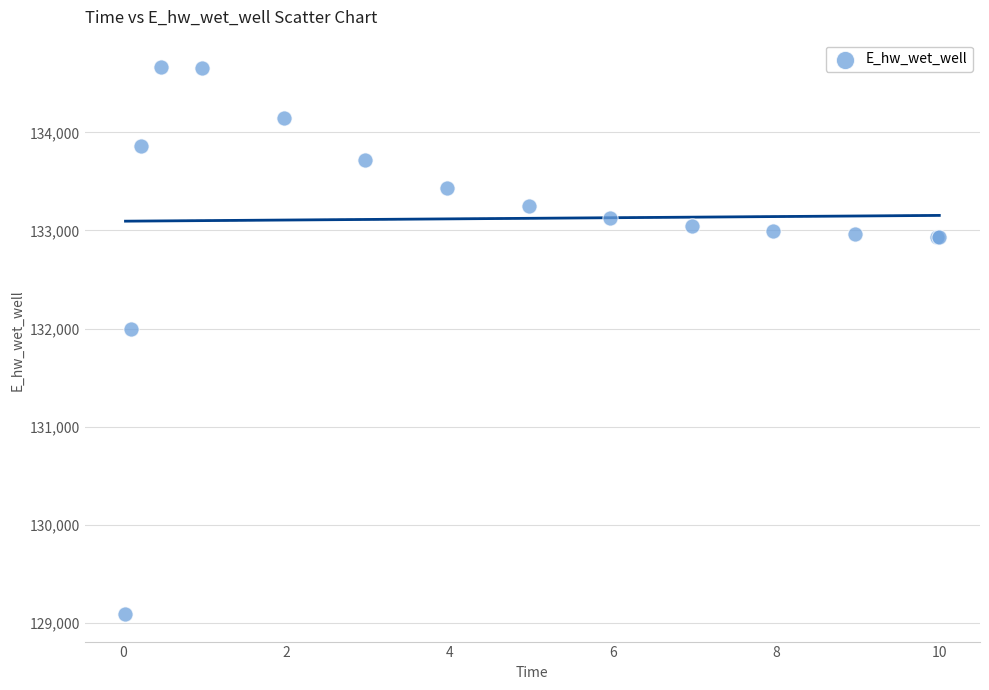

What Y value in the scatter plot is closest to 131876?

131997.9